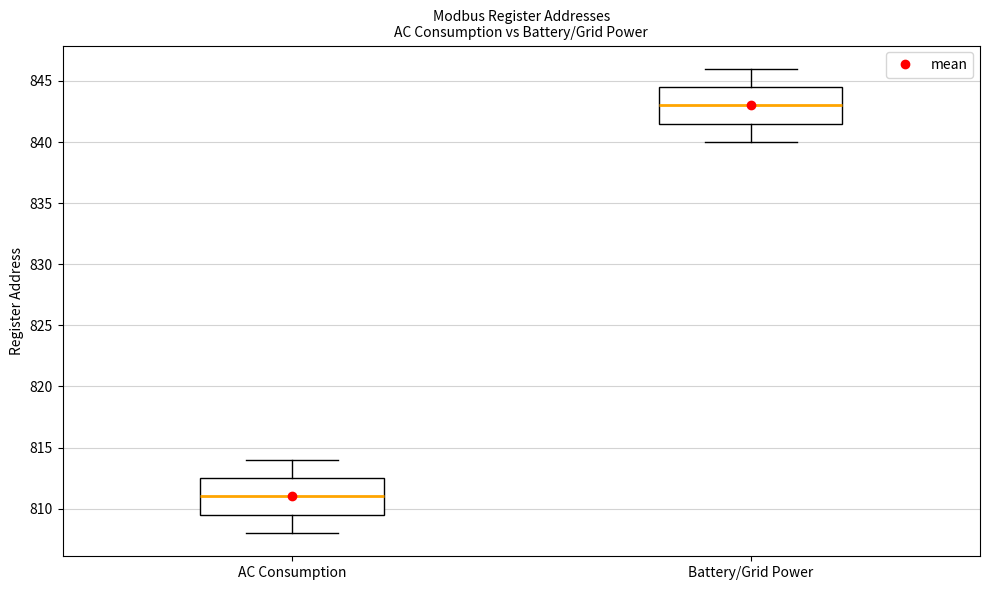

Which box has the lowest median line?

AC Consumption